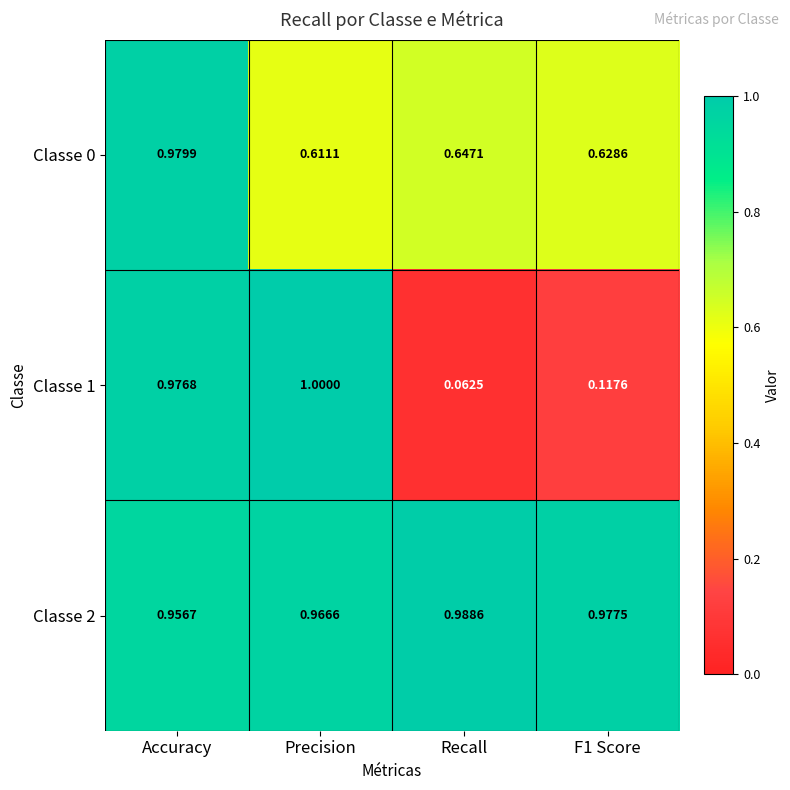

What is the spread (max minus min) of values at F1 Score?

0.9